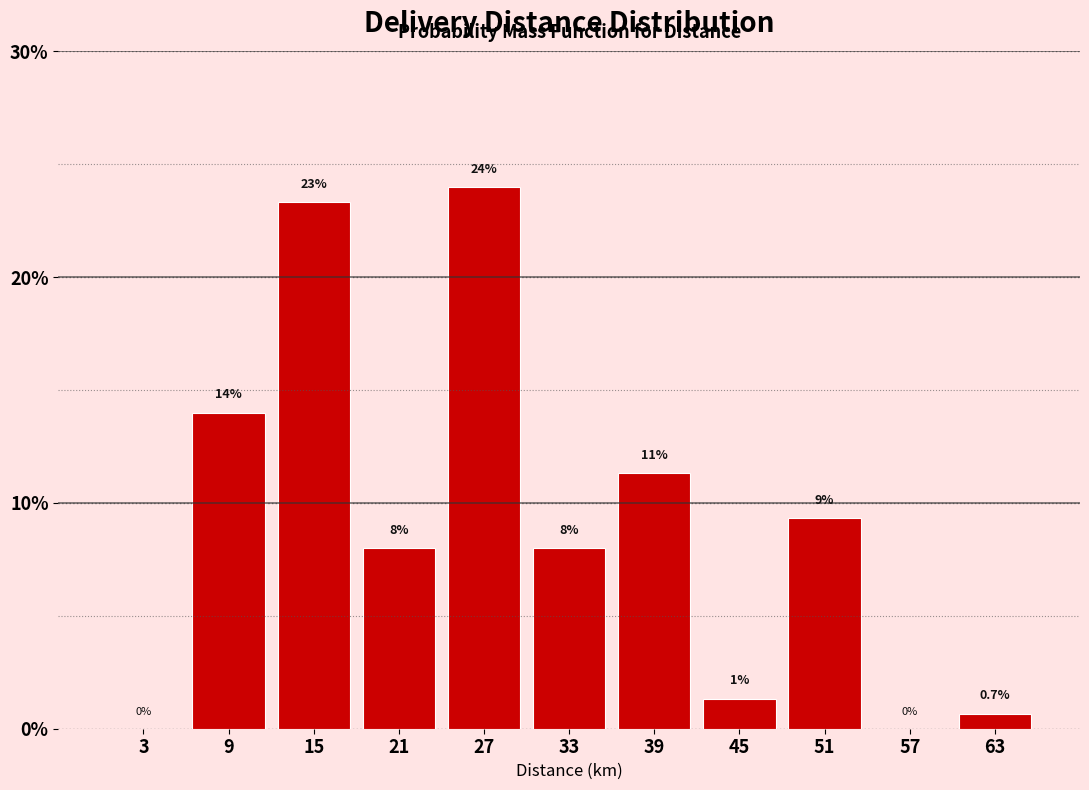

What value does the data have at 27?

24.0